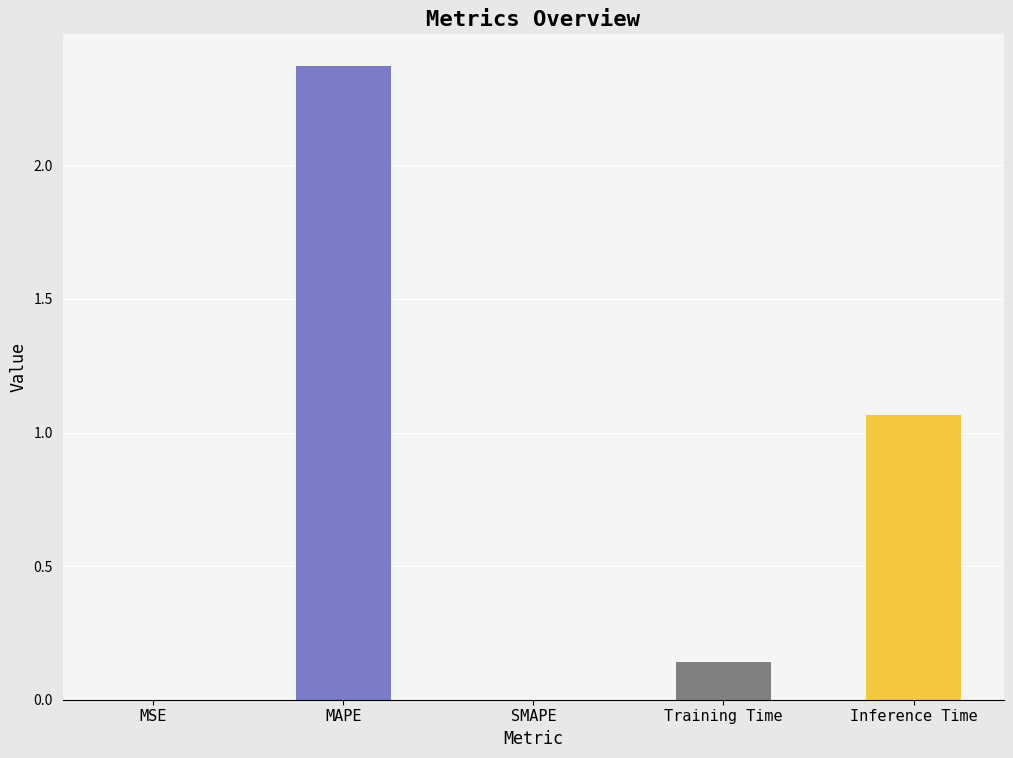

What is the label of the 3rd bar from the left?

SMAPE